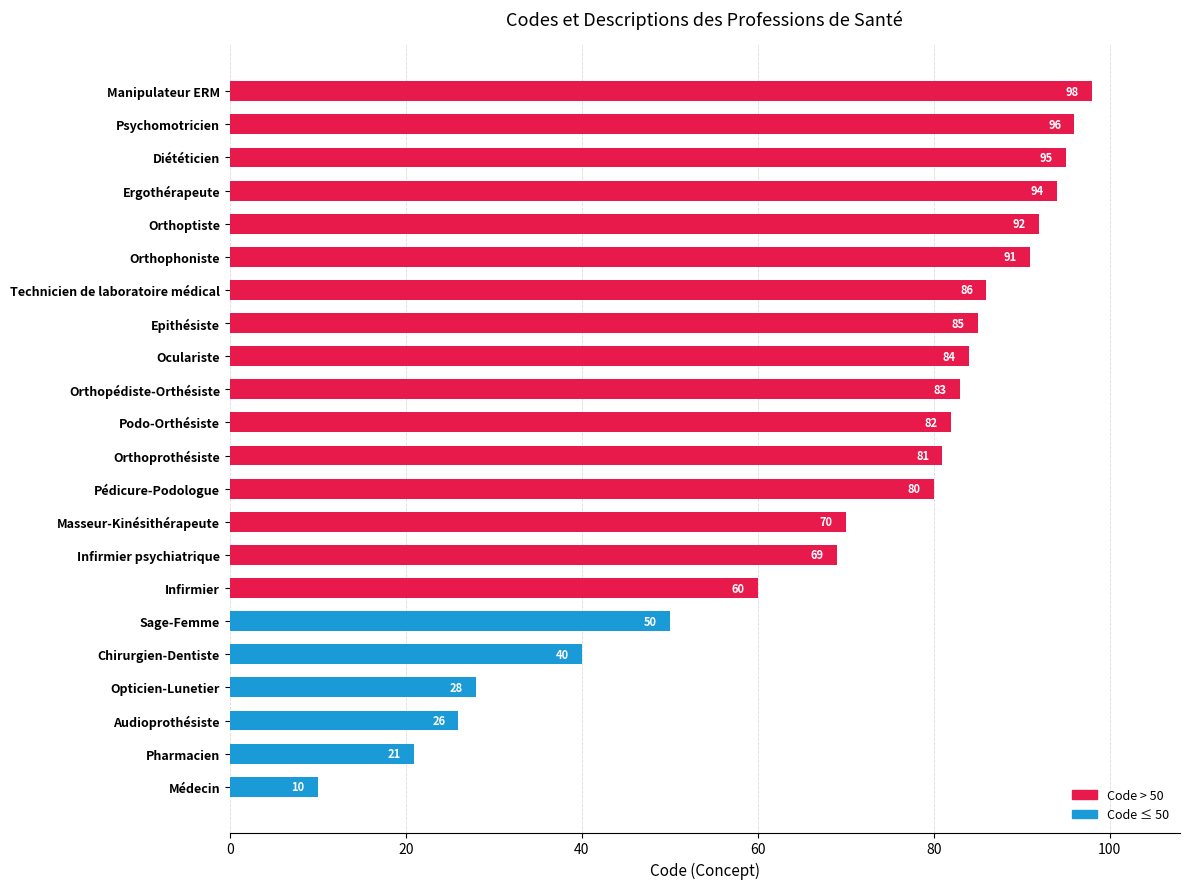

The value at Masseur-Kinésithérapeute is 44. True or false?

False